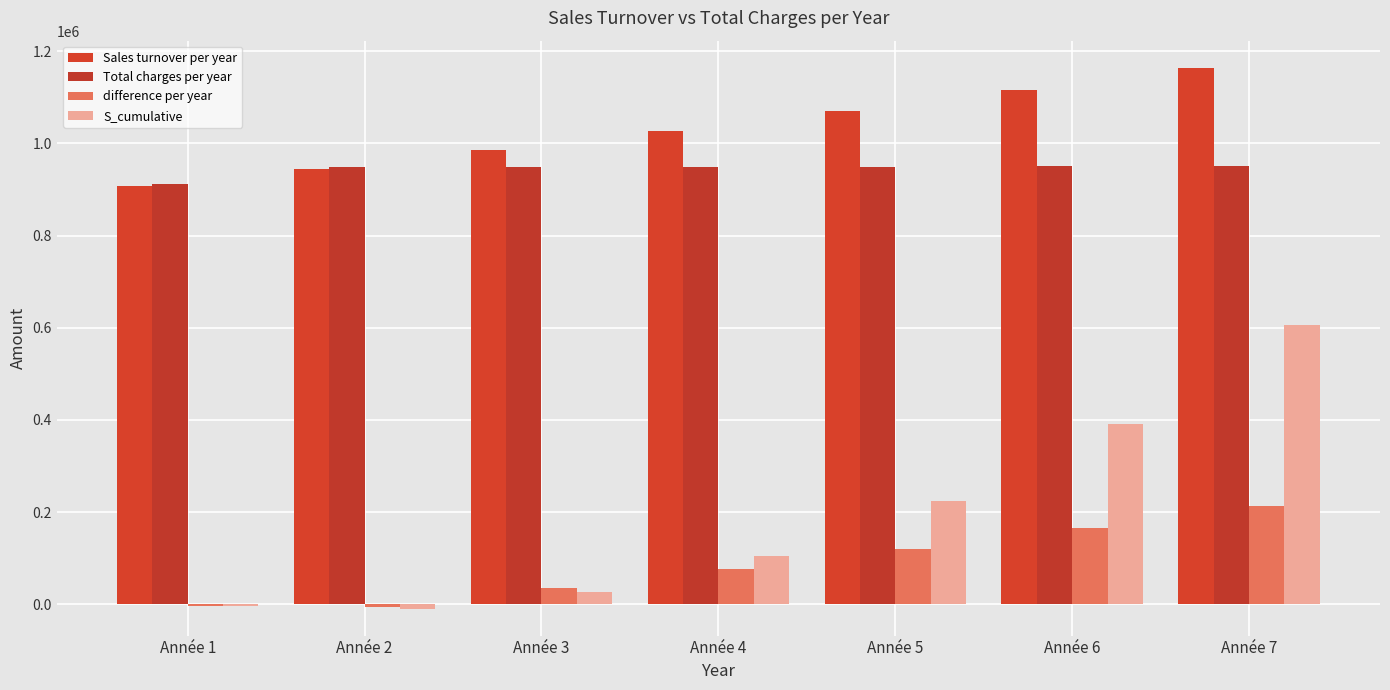

Reading left to right, extract all data points from this chart.

Sales turnover per year: Année 1=906671.0	Année 2=945149.1	Année 3=985299.1	Année 4=1027195.7	Année 5=1070917.2	Année 6=1116545.6	Année 7=1164166.6
Total charges per year: Année 1=911072.3	Année 2=949737.2	Année 3=949774.7	Année 4=949812.6	Année 5=949851.1	Année 6=949890.2	Année 7=949929.8
difference per year: Année 1=-4401.3	Année 2=-4588.1	Année 3=35524.4	Année 4=77383.0	Année 5=121066.0	Année 6=166655.4	Année 7=214236.8
S_cumulative: Année 1=-4401.3	Année 2=-8989.4	Année 3=26535.1	Année 4=103918.1	Année 5=224984.1	Année 6=391639.5	Année 7=605876.3